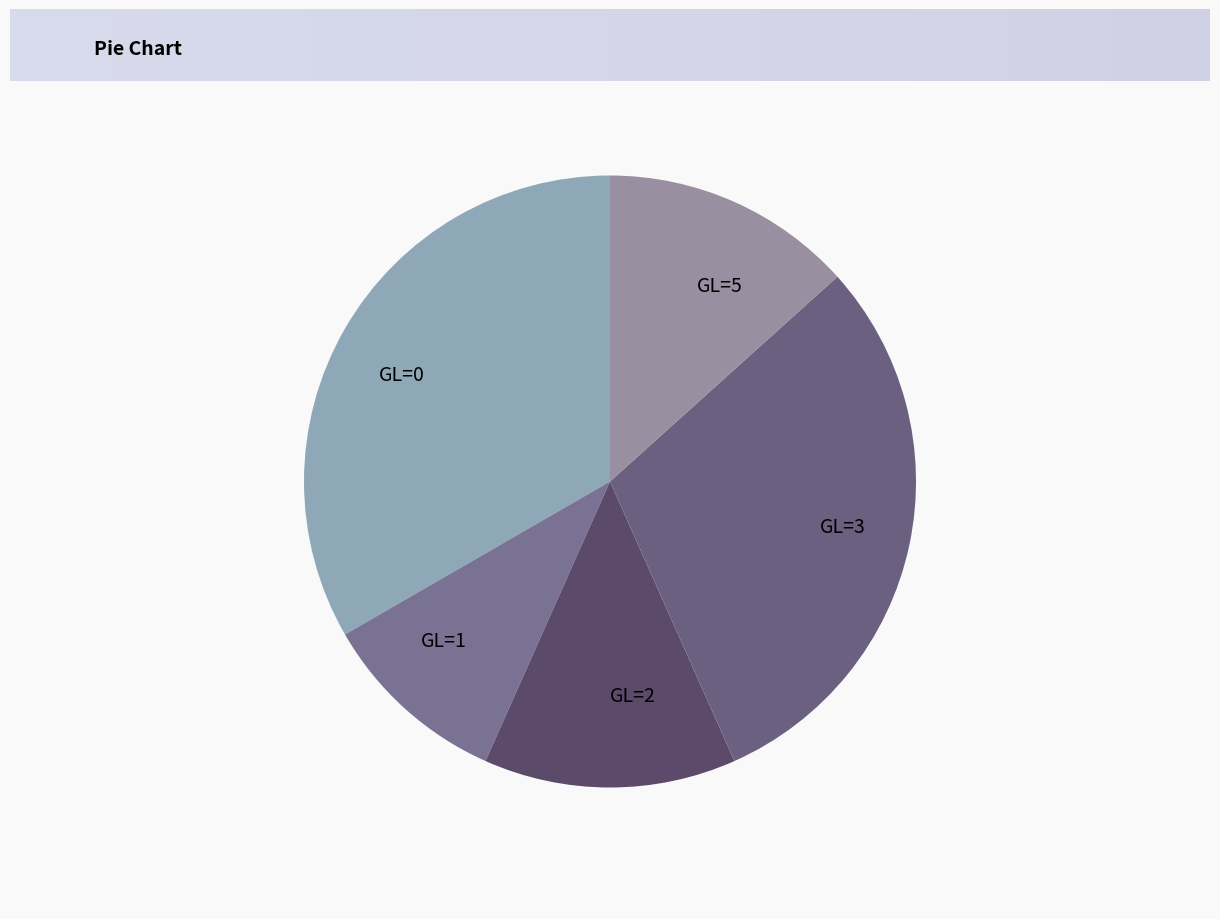

Which has a higher value, GL=5 or GL=1?

GL=5